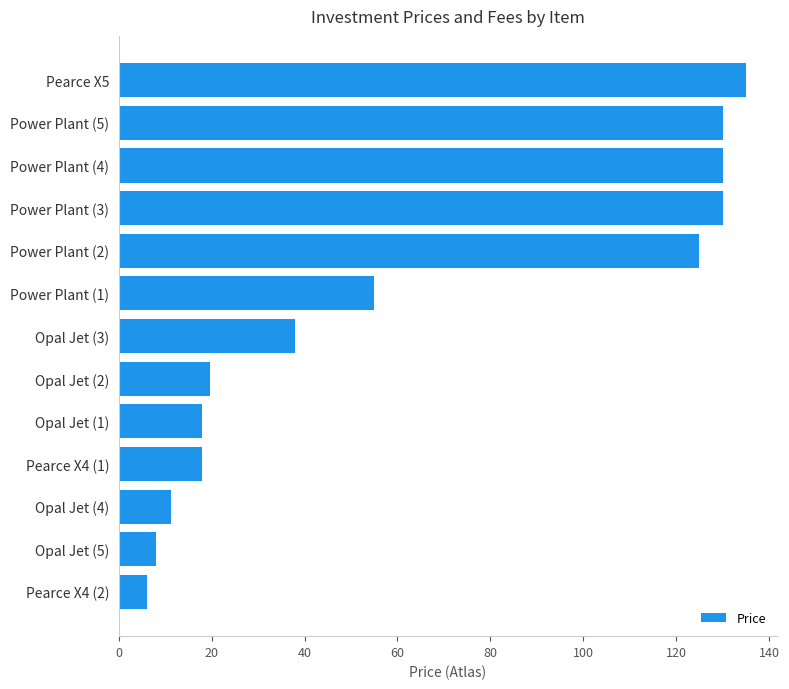

How many bars are there in total?

13